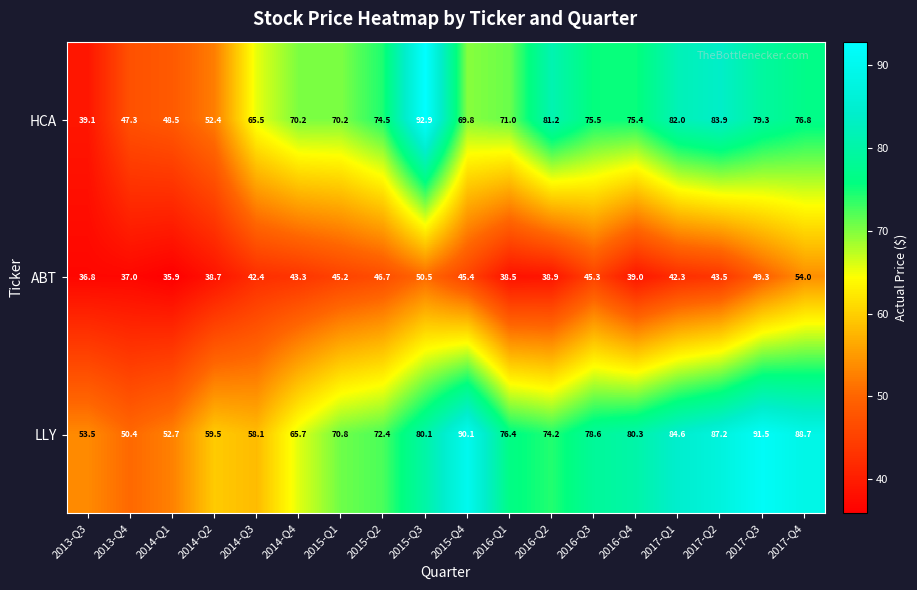

Which series has the largest total across all categories?

LLY